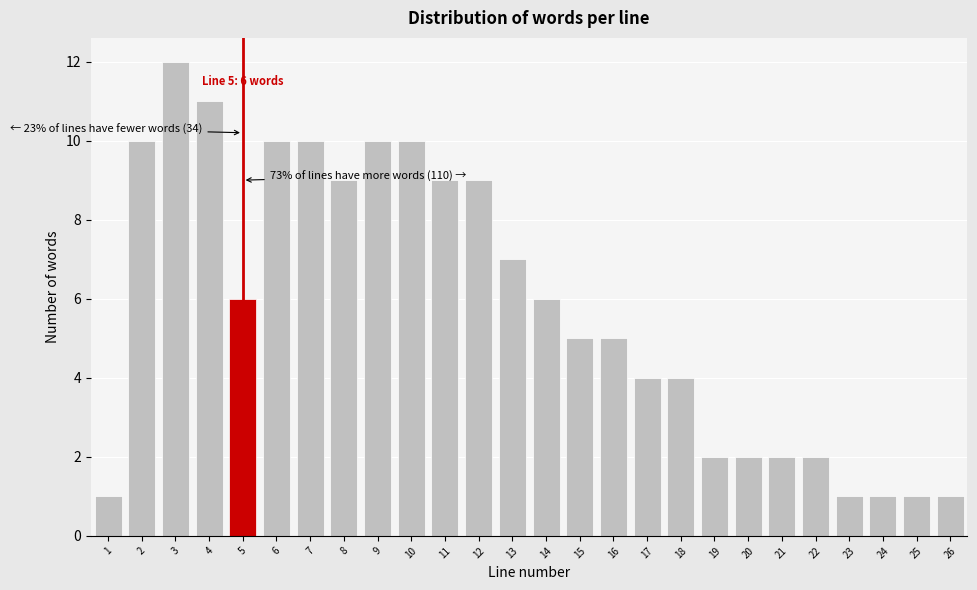

Reading left to right, what are all the values shown in this chart?

1=1	2=10	3=12	4=11	5=6	6=10	7=10	8=9	9=10	10=10	11=9	12=9	13=7	14=6	15=5	16=5	17=4	18=4	19=2	20=2	21=2	22=2	23=1	24=1	25=1	26=1